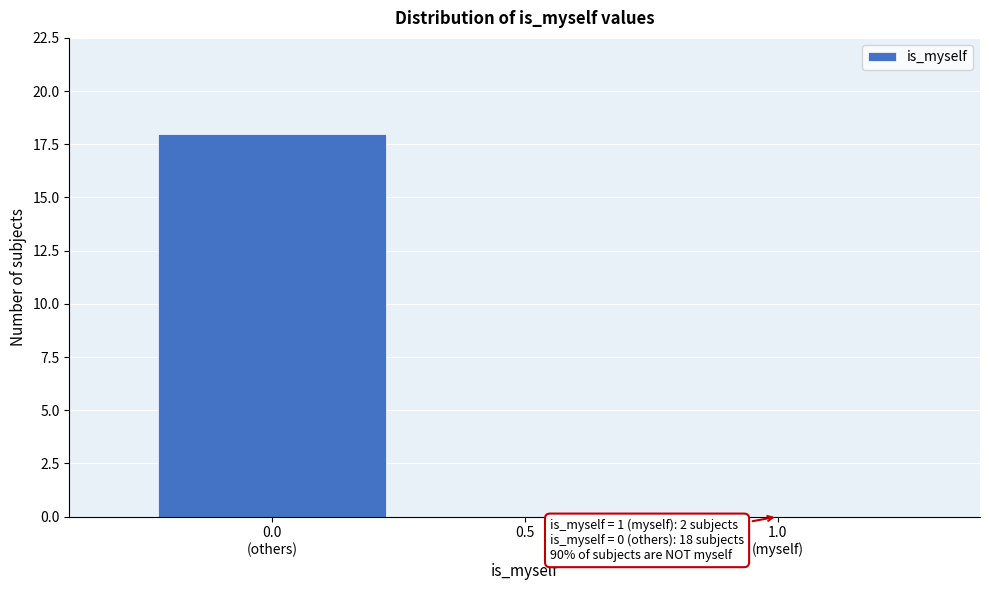

The value at 0.5 is 12. True or false?

False